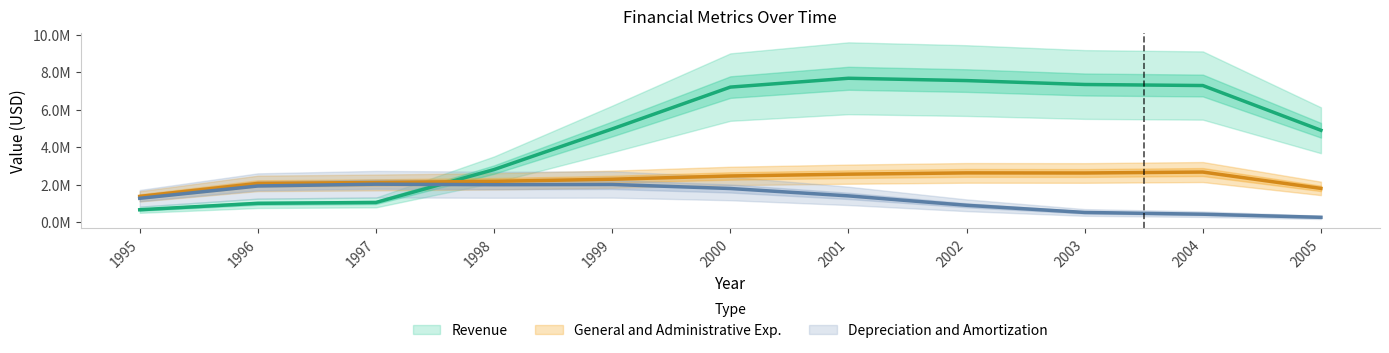

How many lines are shown in the chart?

3